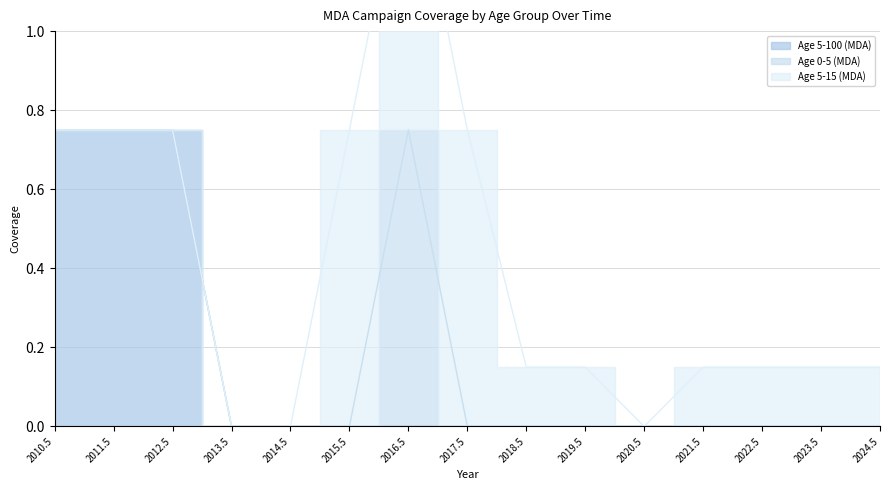

At which category does the chart reach its minimum across all series?

2013.5